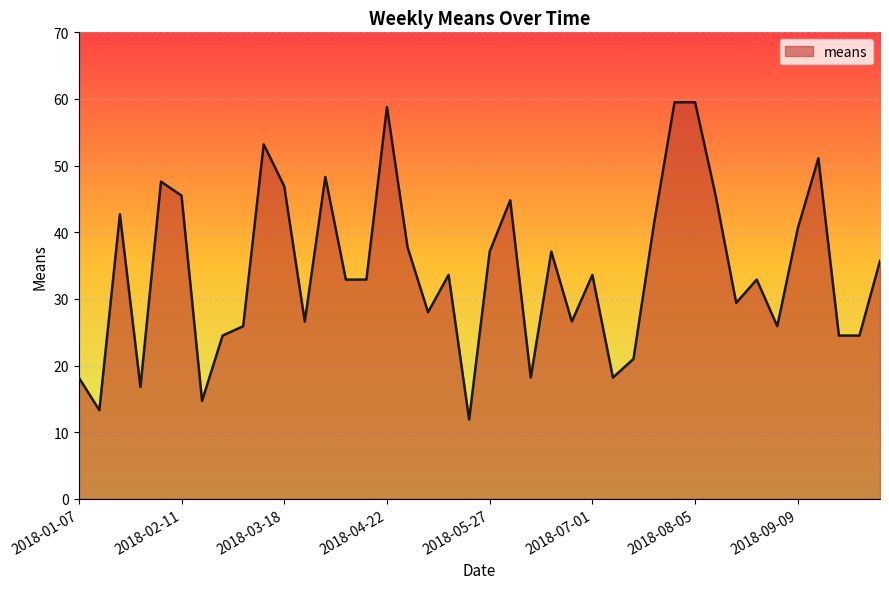

What is the smallest value displayed?

11.9